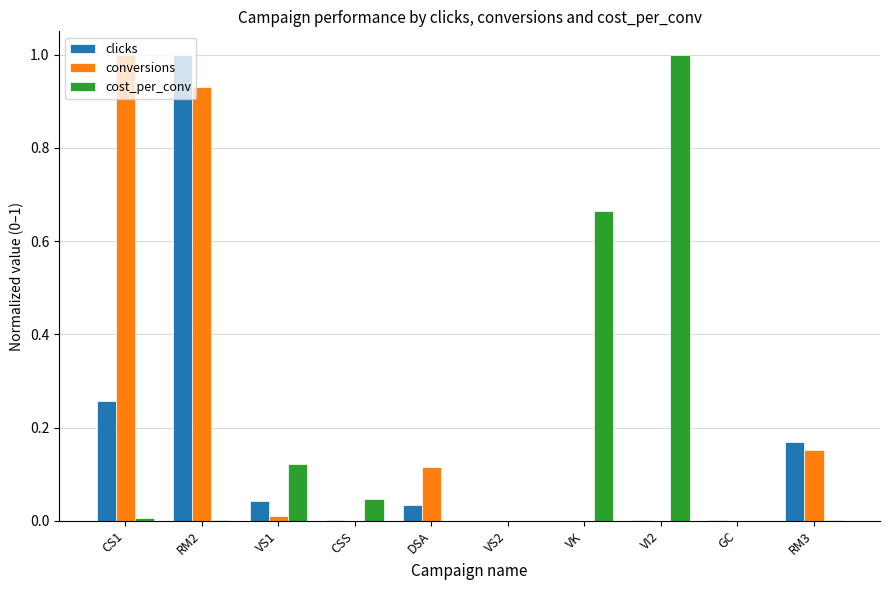

At which category is the sum across all series the highest?

RM2